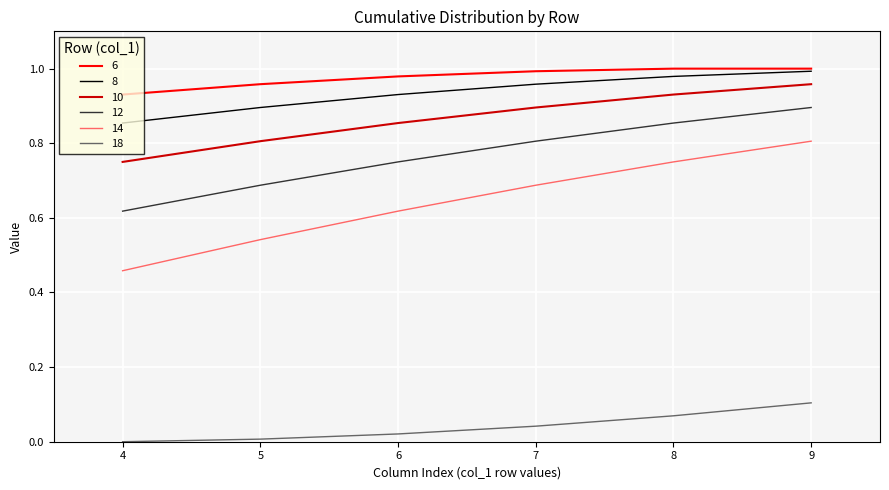

Which series has the widest spread of values?

14